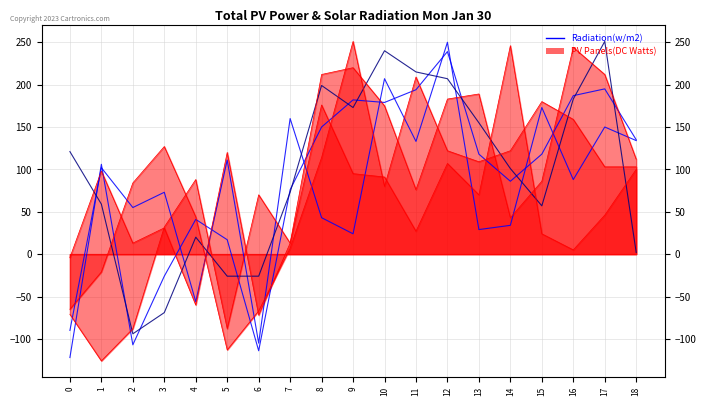

What is the value of the col_3 point at the 4th from the left?

-69